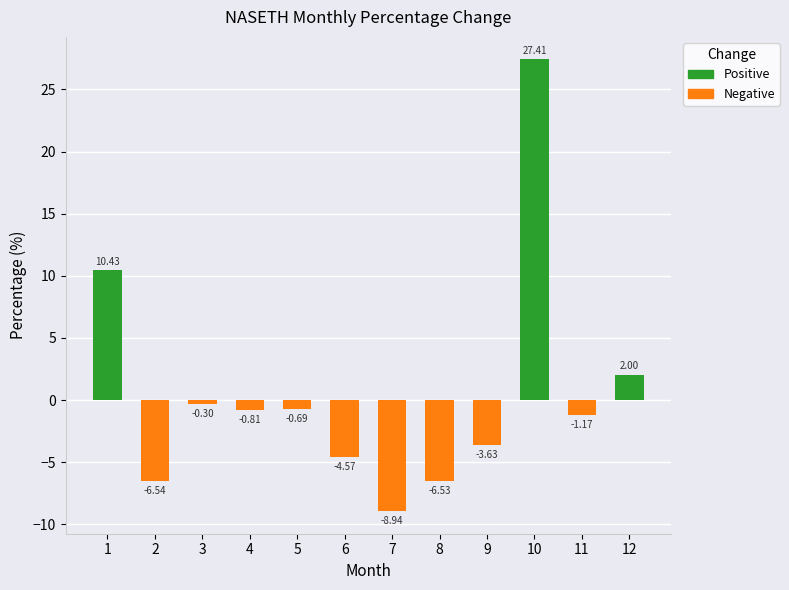

Between 10 and 9, which is larger?

10